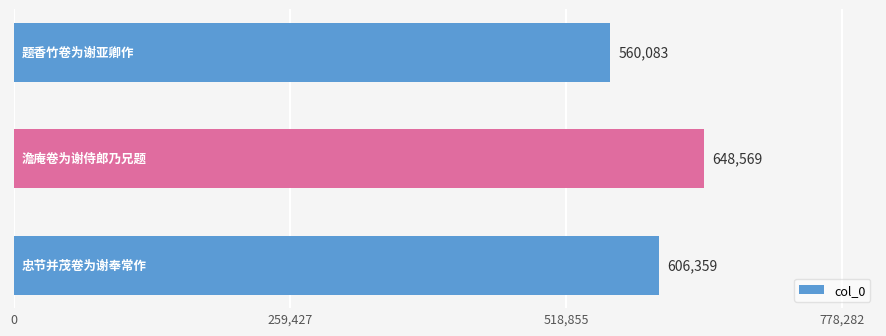

How many values are below 606359?

1